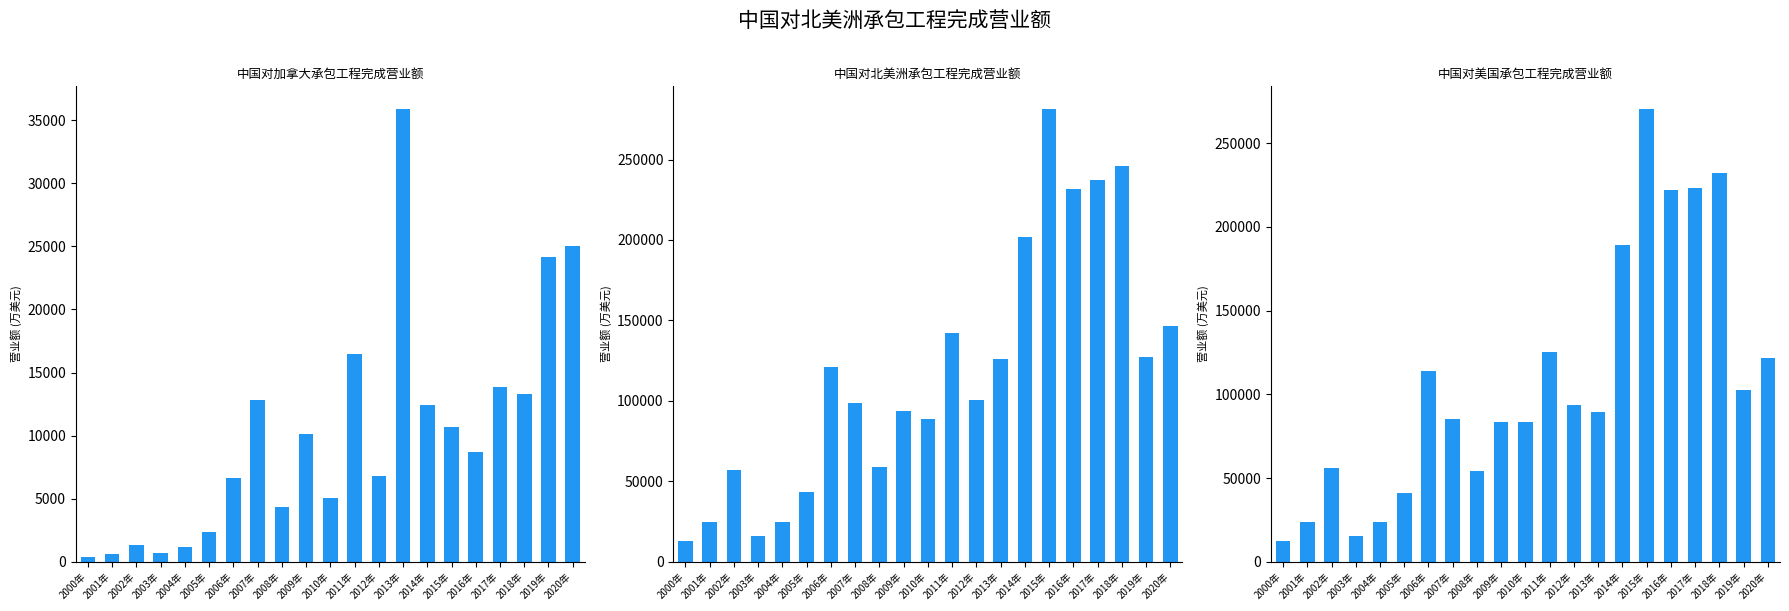

What is the approximate value of 中国对加拿大承包工程完成营业额 at 2008年, to the nearest 50?

4350